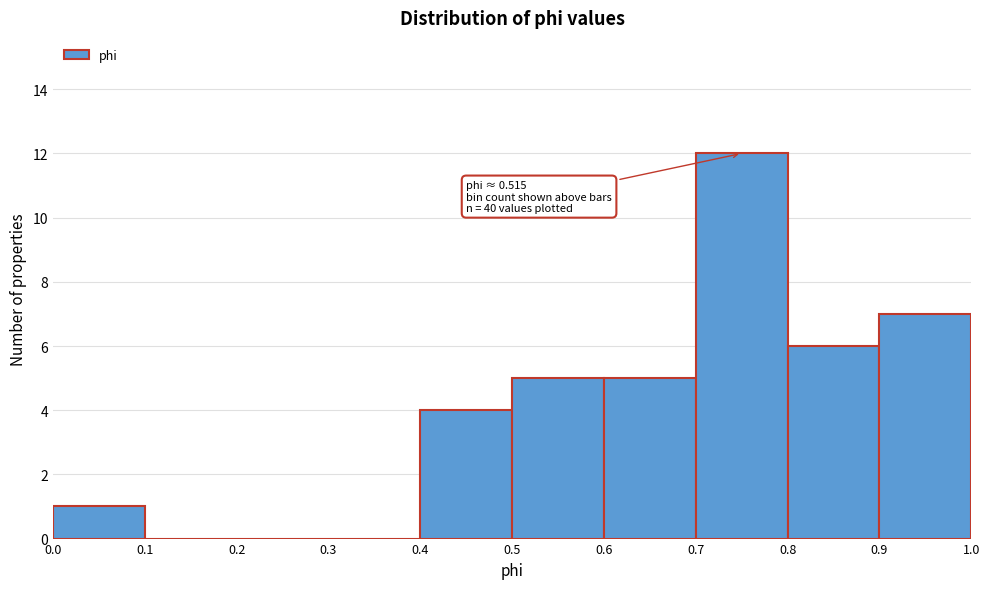

Over which range of the x-axis is the bar tallest?

0.7 to 0.8